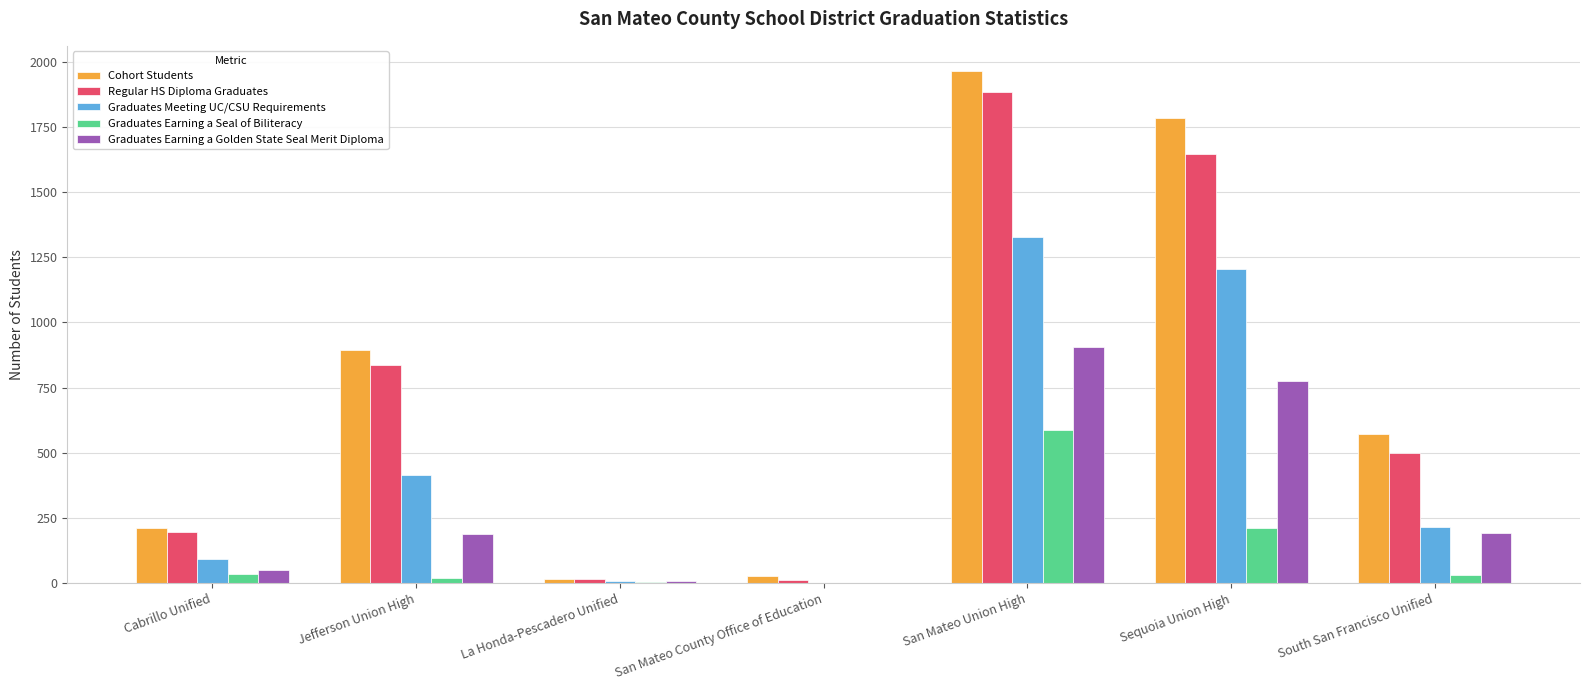

At which label does Graduates Earning a Golden State Seal Merit Diploma reach its peak?

San Mateo Union High